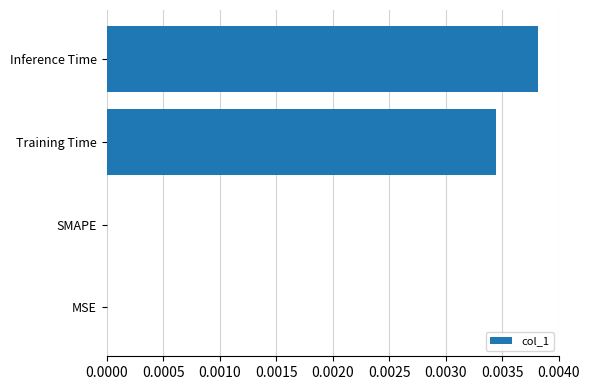

Is it true that the value at Inference Time is 0.0?

True